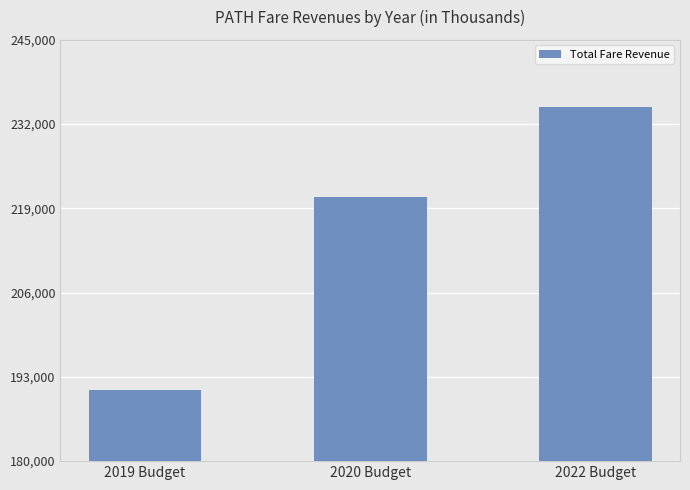

What is the difference between the values at 2020 Budget and 2019 Budget?

29807.2